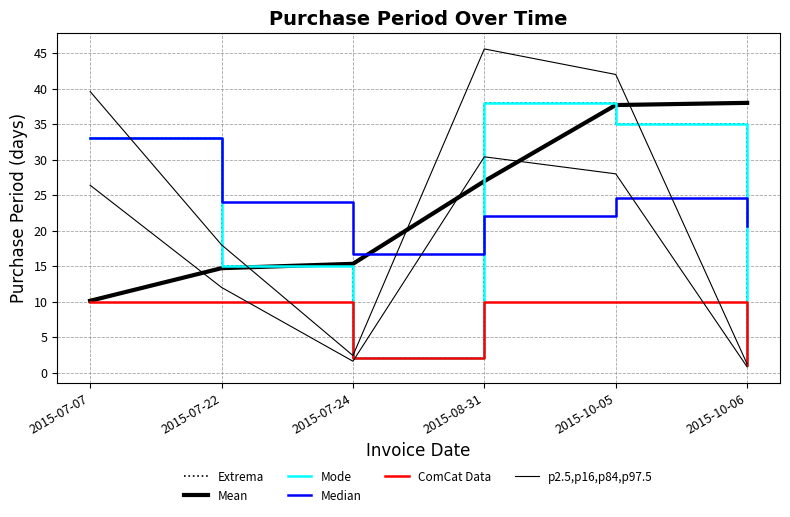

True or false: p2.5,p16,p84,p97.5 and Extrema intersect in this chart.

False